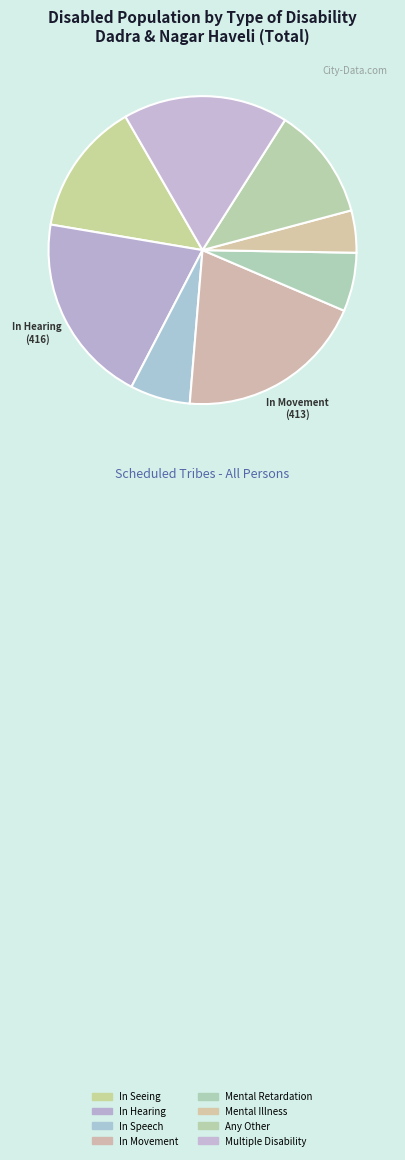

What is the change in value from Any Other to Multiple Disability?

+114